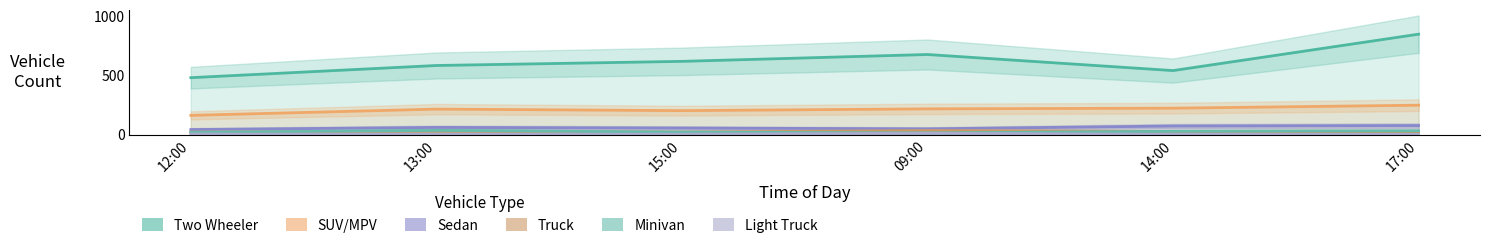

True or false: Sedan and SUV/MPV intersect in this chart.

False